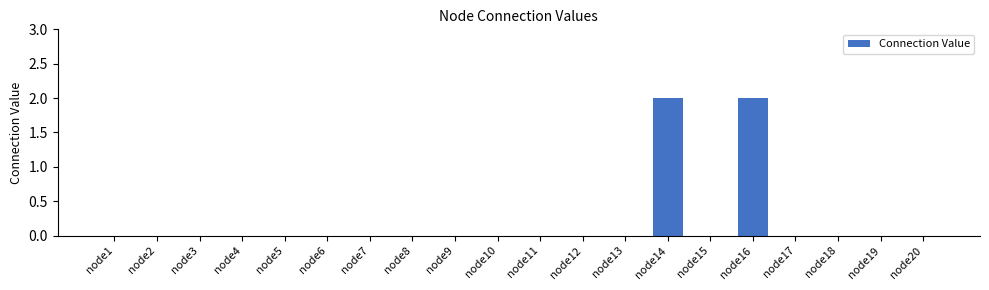

Reading left to right, what are all the values shown in this chart?

node1=0	node2=0	node3=0	node4=0	node5=0	node6=0	node7=0	node8=0	node9=0	node10=0	node11=0	node12=0	node13=0	node14=2	node15=0	node16=2	node17=0	node18=0	node19=0	node20=0